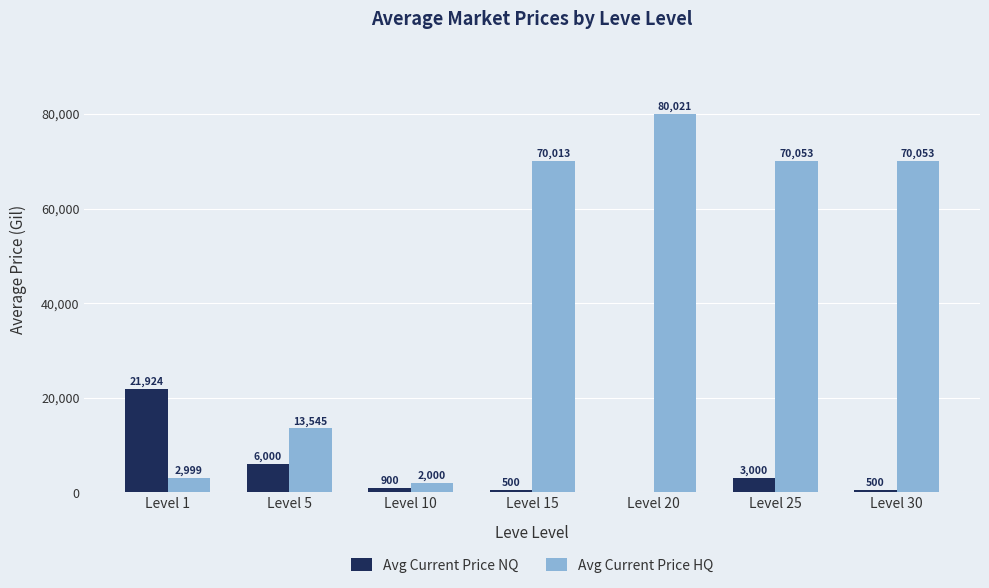

At which label does Avg Current Price HQ reach its peak?

Level 20